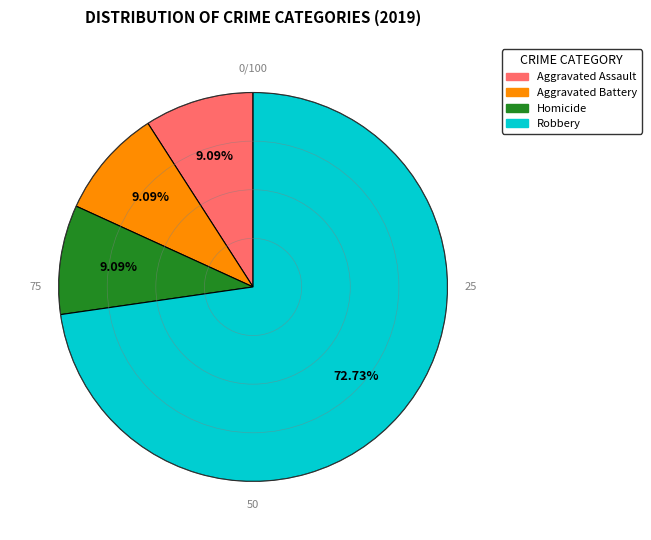

Count the number of slices in the pie.

4